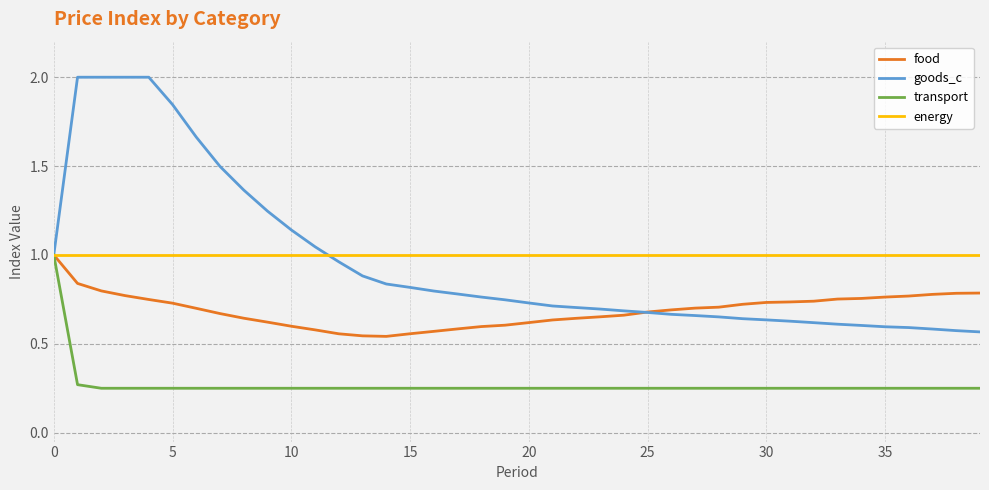

Which series has the widest spread of values?

goods_c